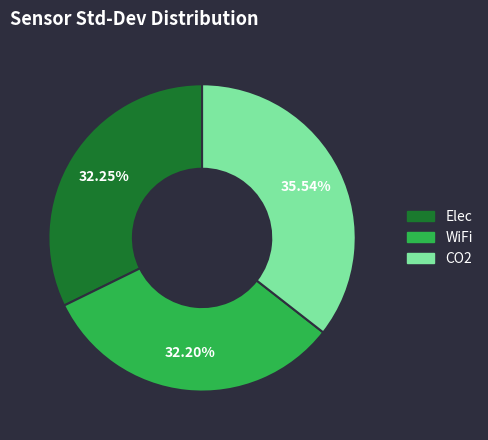

To the nearest percent, what is the difference between the CO2 and WiFi slice percentages?

3%